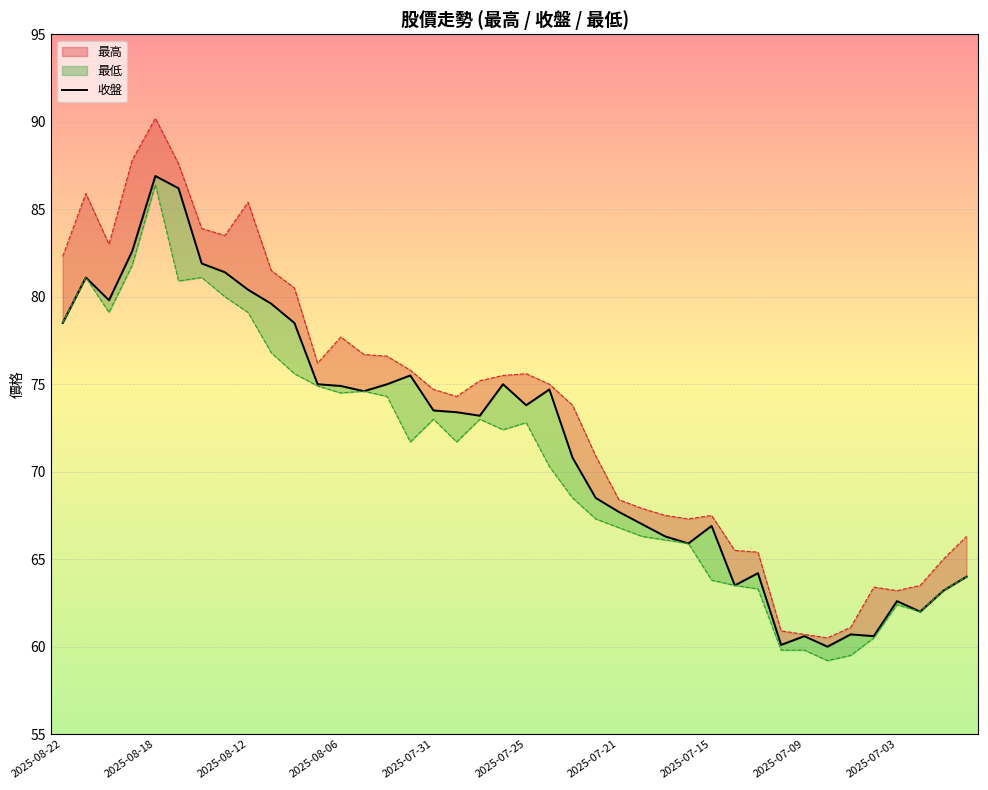

At which category does the data reach its first local peak?

2025-08-18